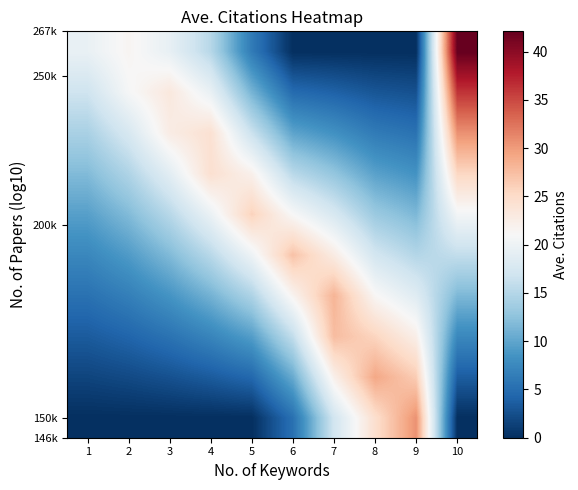

At which category is the sum across all series the highest?

10